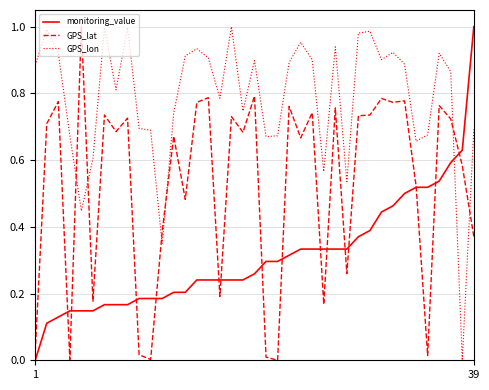

List the series in order of their overall mean, lowest first.

monitoring_value, GPS_lat, GPS_lon